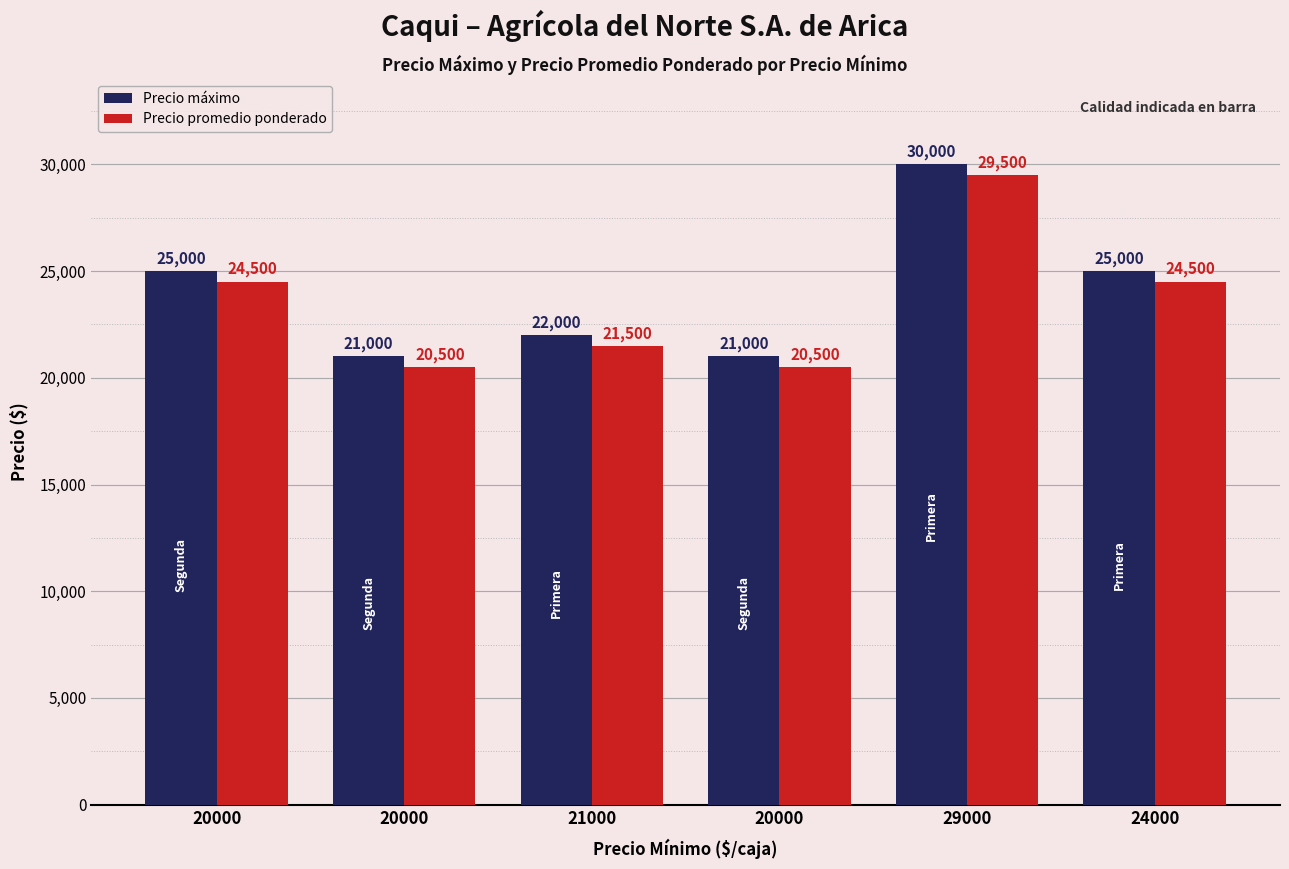

Between 20000 and 24000, which is larger?

24000